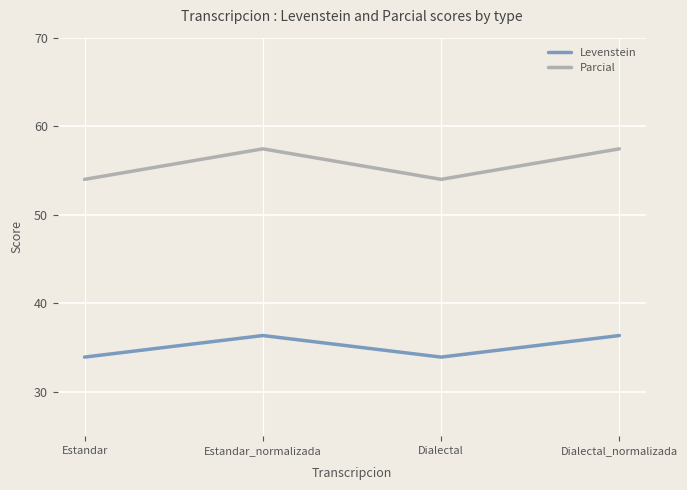

What position from the right is Dialectal_normalizada?

1